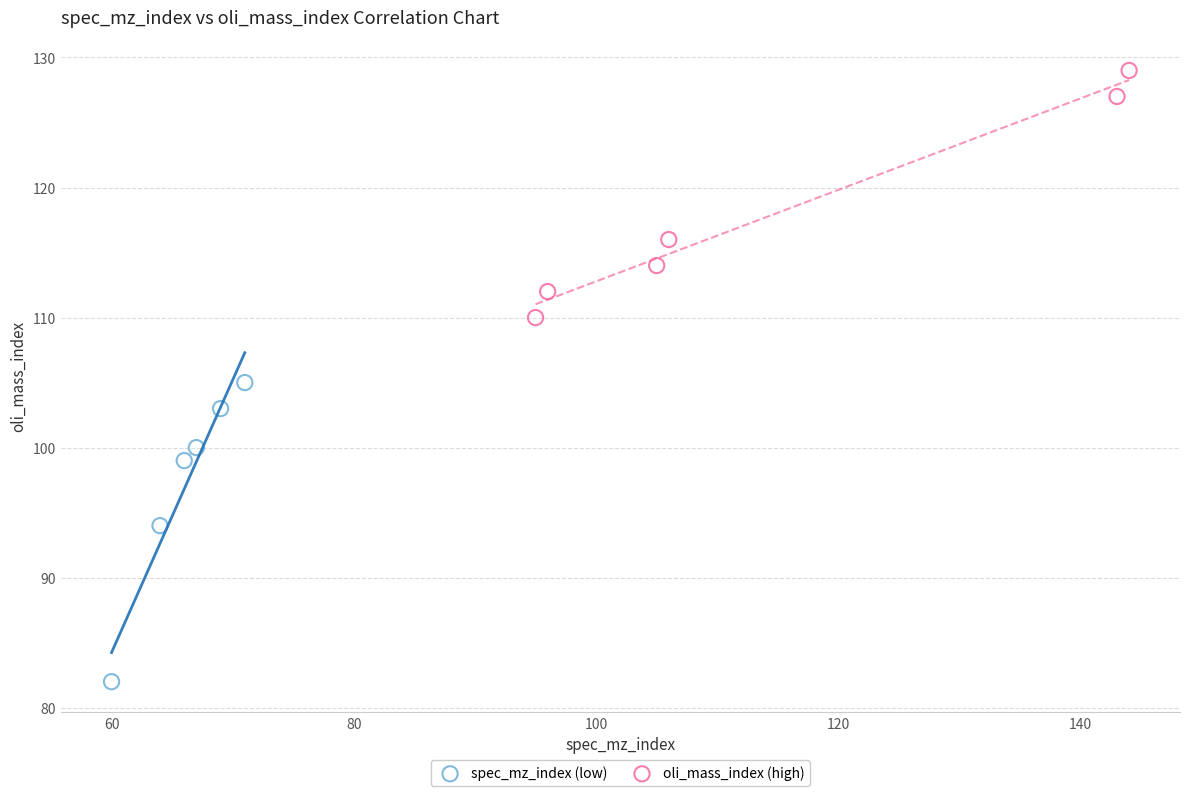

Which series reaches the minimum Y coordinate?

spec_mz_index (low)